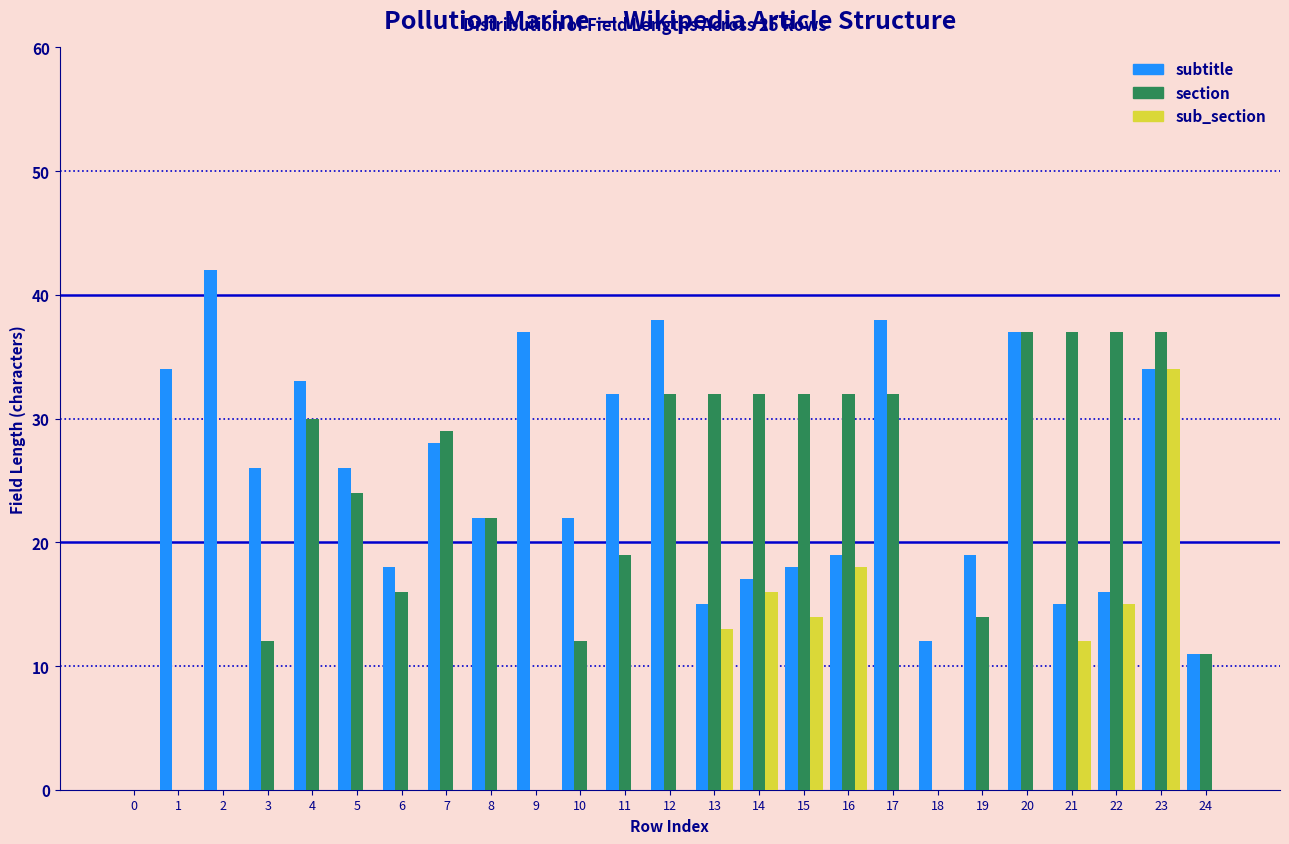

Is the value of section at 8 greater than the value of subtitle at 11?

No